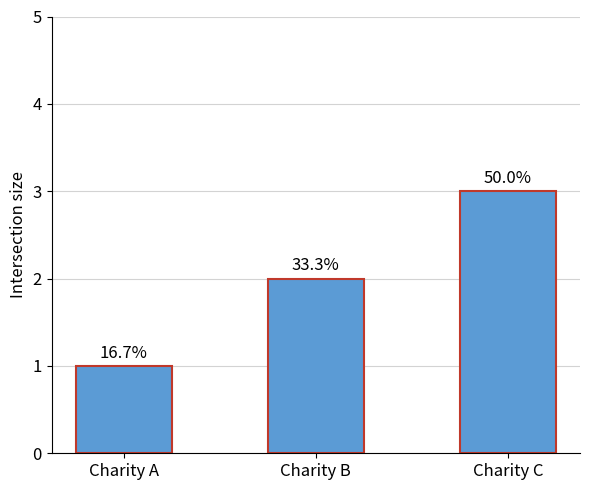

How many values are between 1 and 3?

3